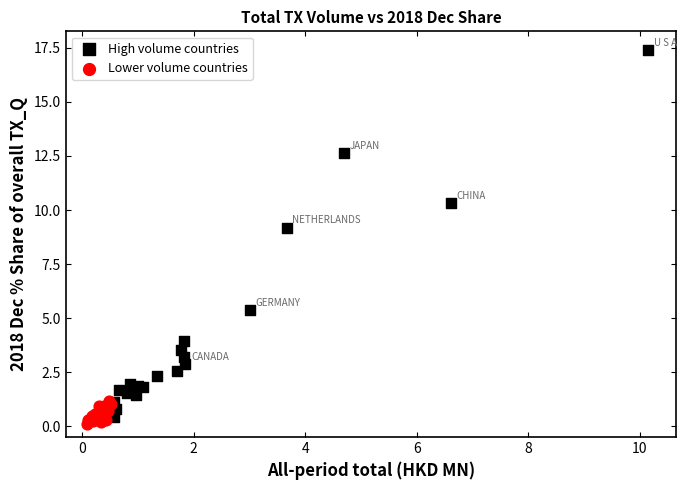

Which series reaches the maximum Y coordinate?

High volume countries